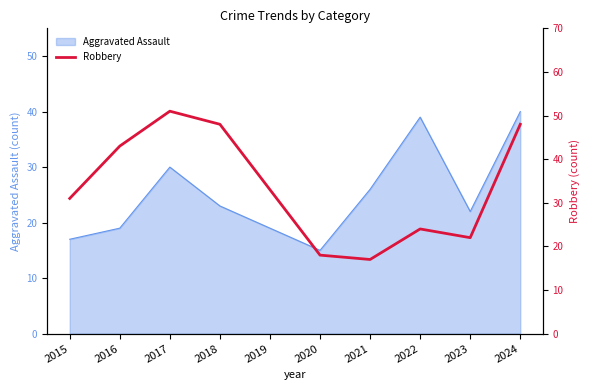

True or false: Aggravated Assault has a value of 11 at 2022.

False